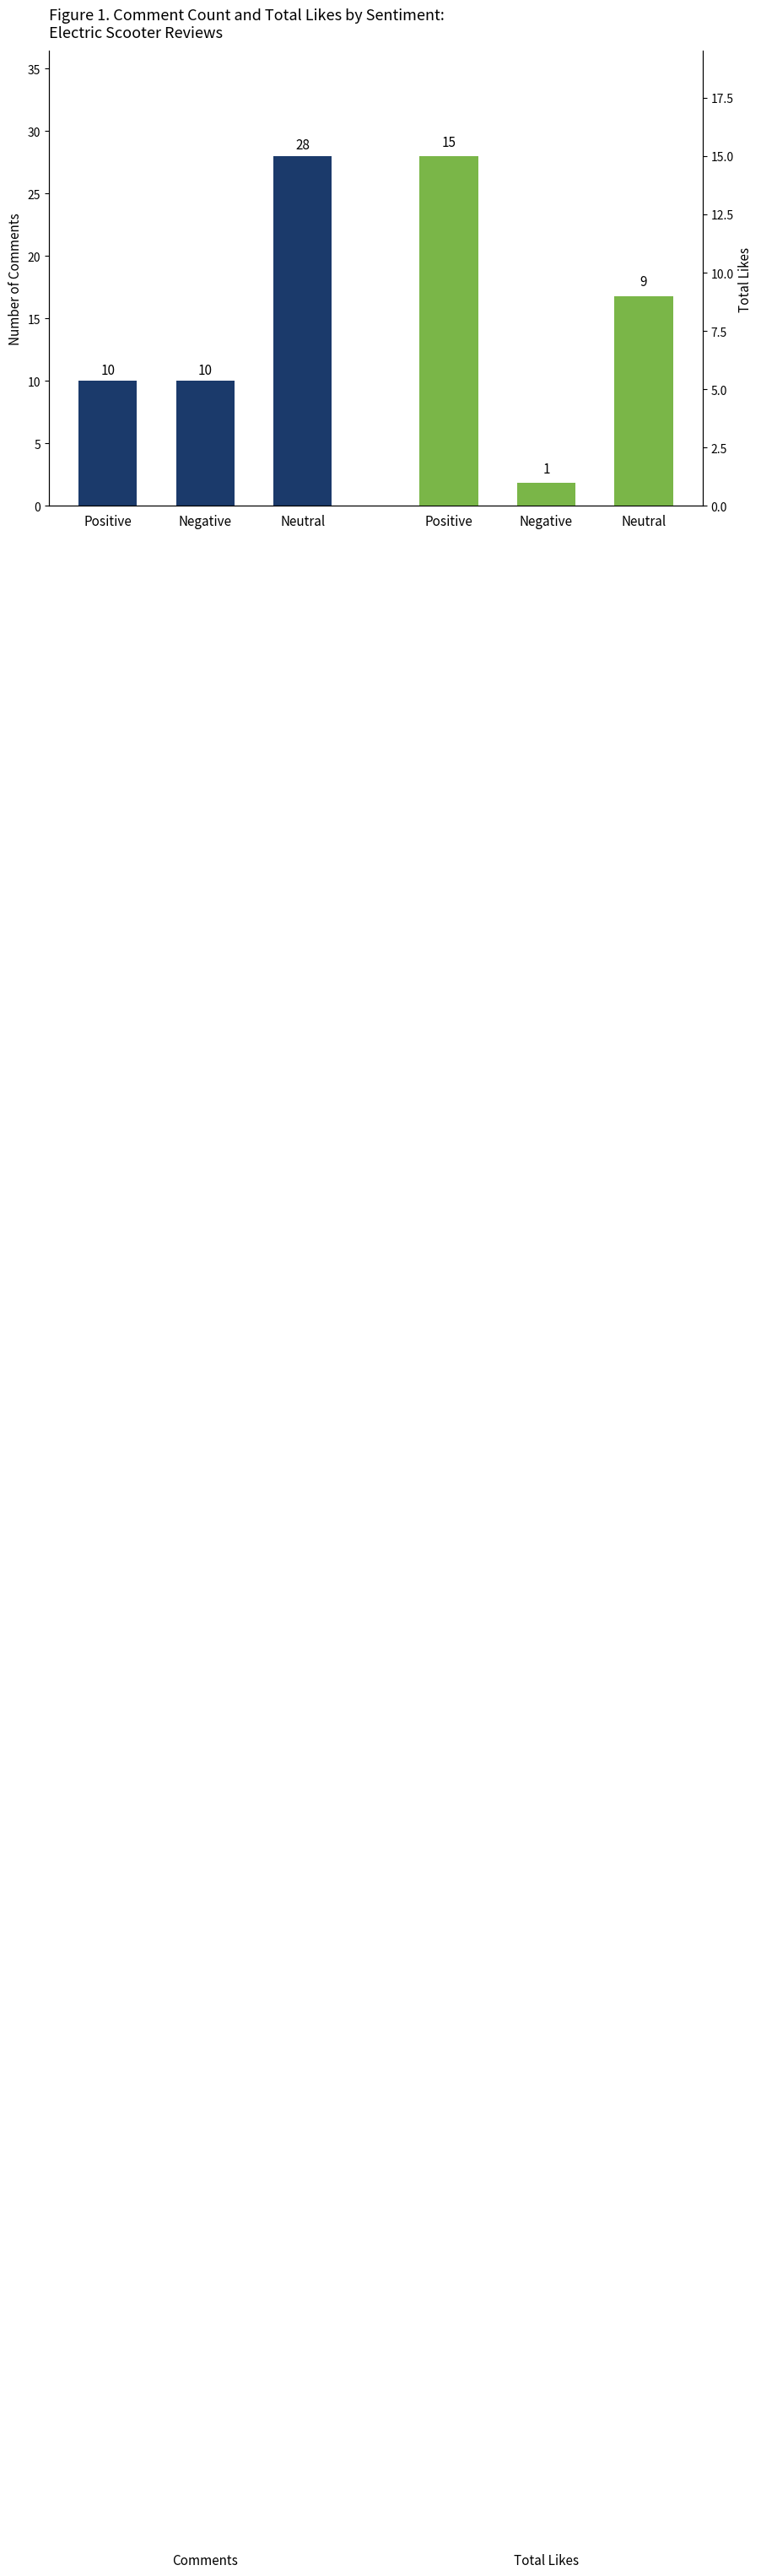

At which label is Number of Comments closest to 19?

Positive